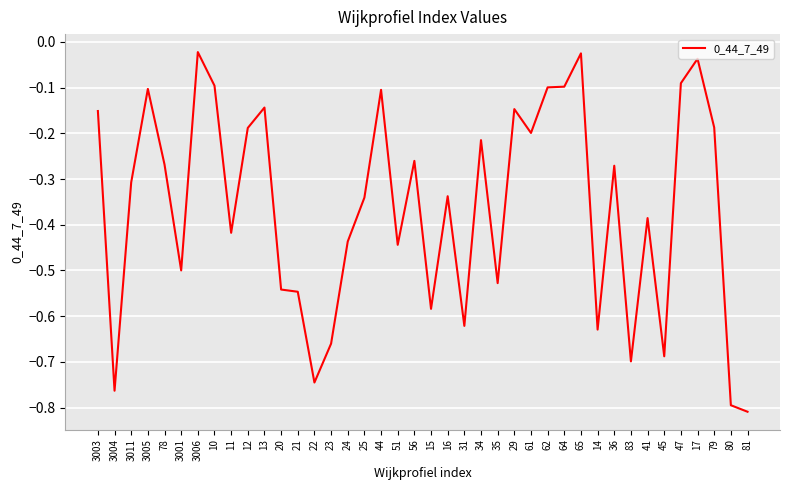

What is the difference between the maximum and minimum values?

0.8